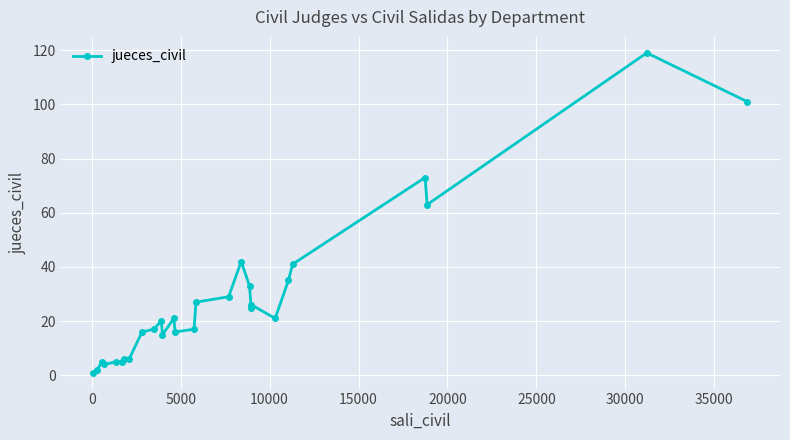

True or false: the data has more than 2 interior local peaks.

True